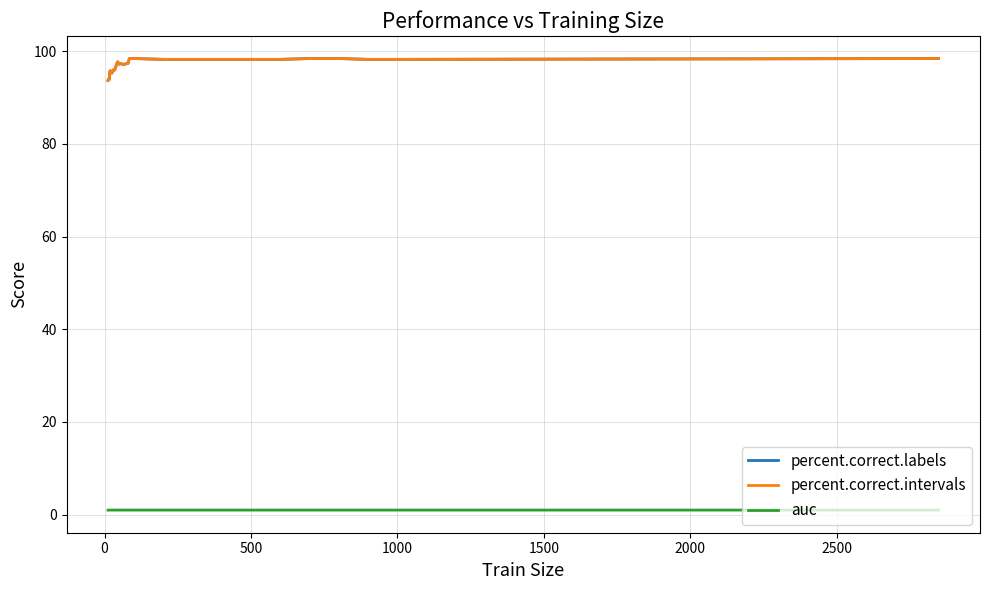

Reading left to right, what are all the values shown in this chart?

percent.correct.labels: 93.7	94.0	93.9	95.6	95.8	95.3	96.0	96.0	97.0	97.7	97.2	97.4	97.2	97.2	97.2	97.4	97.4	98.4	98.4	98.4	98.4	98.2	98.2	98.2	98.2	98.2	98.4	98.4	98.2	98.2	98.4
percent.correct.intervals: 93.7	94.0	93.9	95.6	95.8	95.3	96.0	96.0	97.0	97.7	97.2	97.4	97.2	97.2	97.2	97.4	97.4	98.4	98.4	98.4	98.4	98.2	98.2	98.2	98.2	98.2	98.4	98.4	98.2	98.2	98.4
auc: 1.0	1.0	1.0	1.0	1.0	1.0	1.0	1.0	1.0	1.0	1.0	1.0	1.0	1.0	1.0	1.0	1.0	1.0	1.0	1.0	1.0	1.0	1.0	1.0	1.0	1.0	1.0	1.0	1.0	1.0	1.0